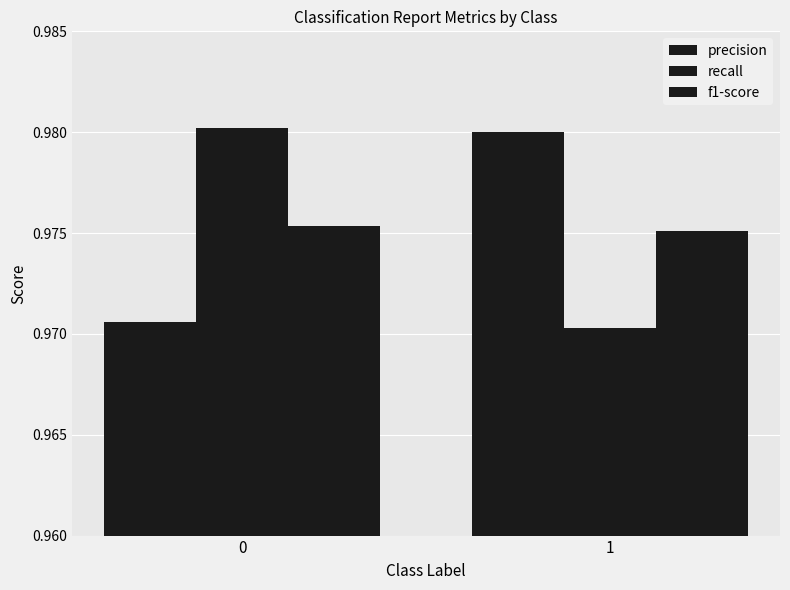

What is the total value across all series at 0?

2.9